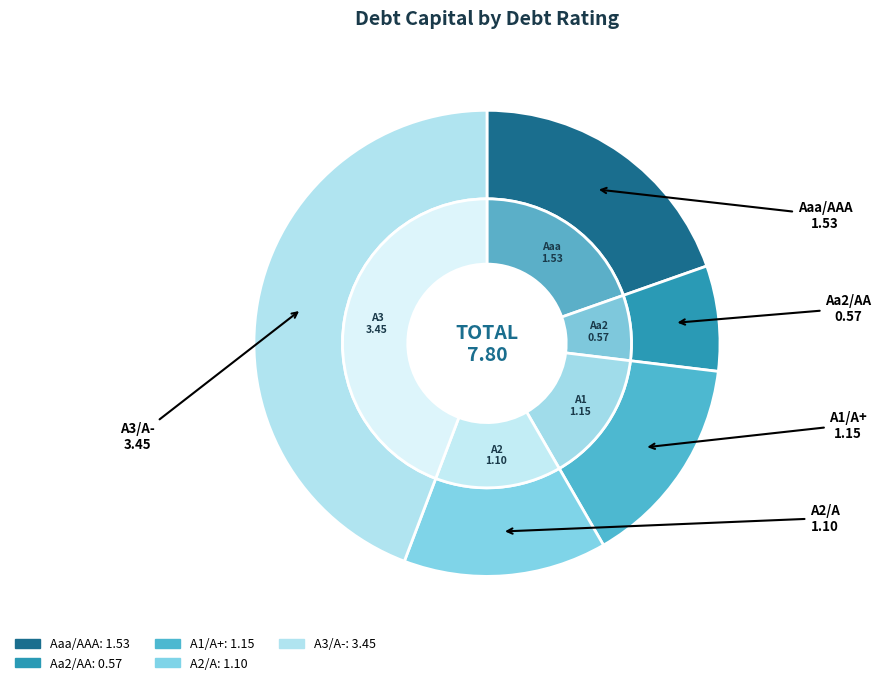

Does any single category account for the majority?

No